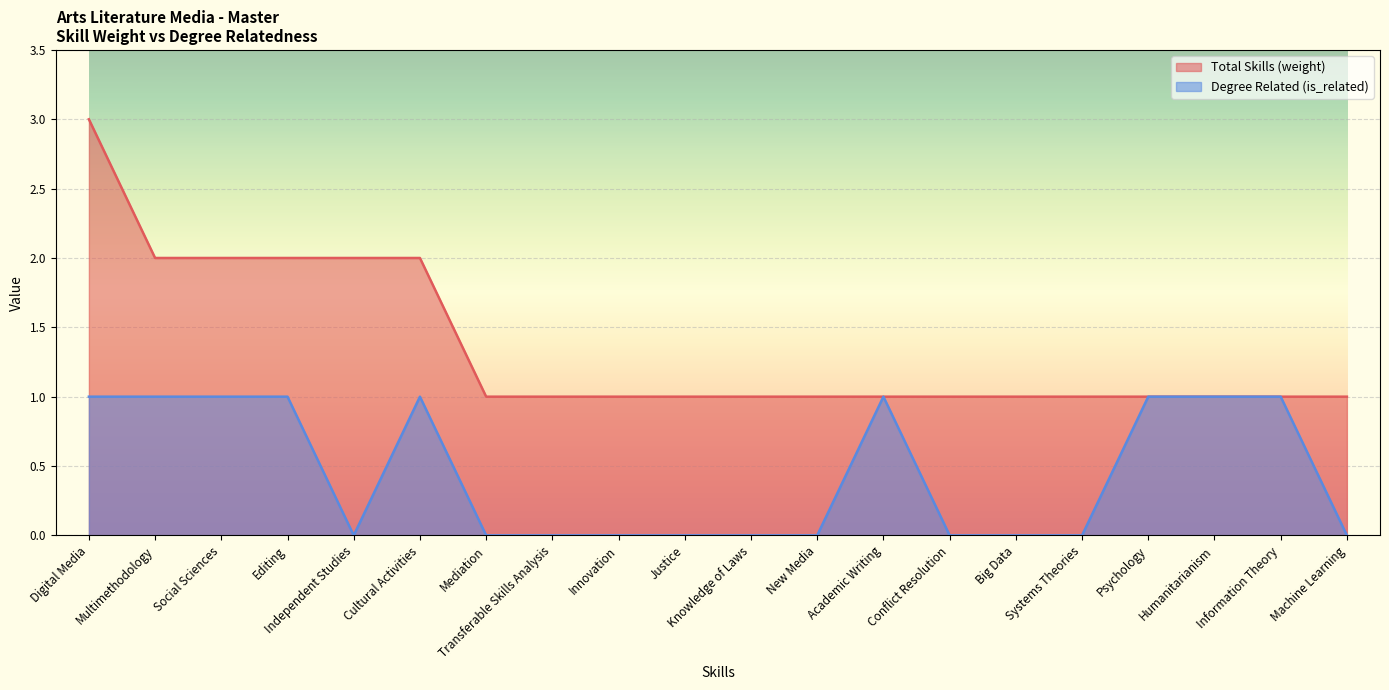

What is the sum of the Total Skills (weight) values at Systems Theories and Mediation?

2